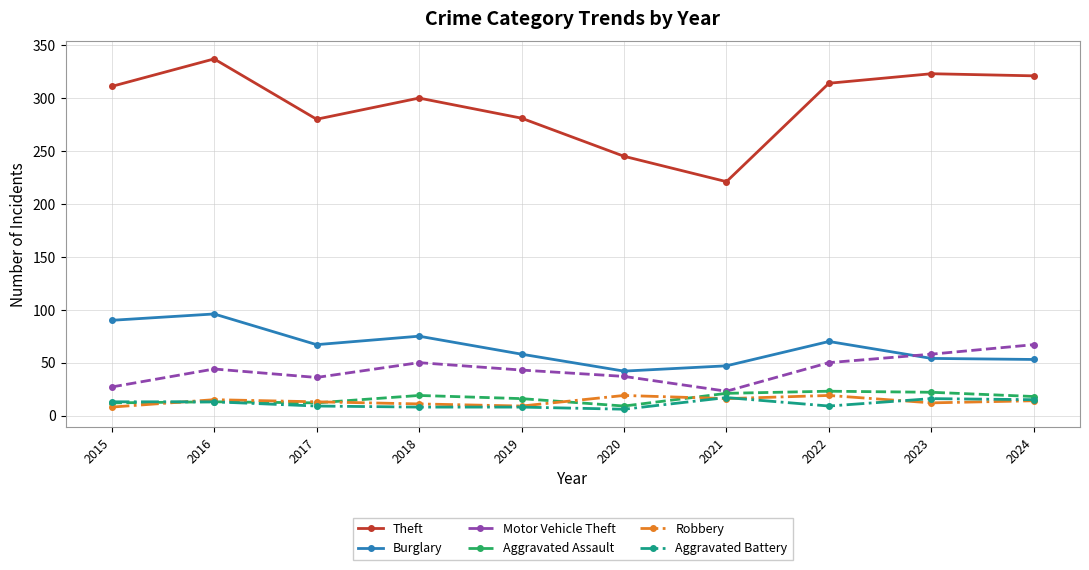

Which series has the largest range (max minus min)?

Theft